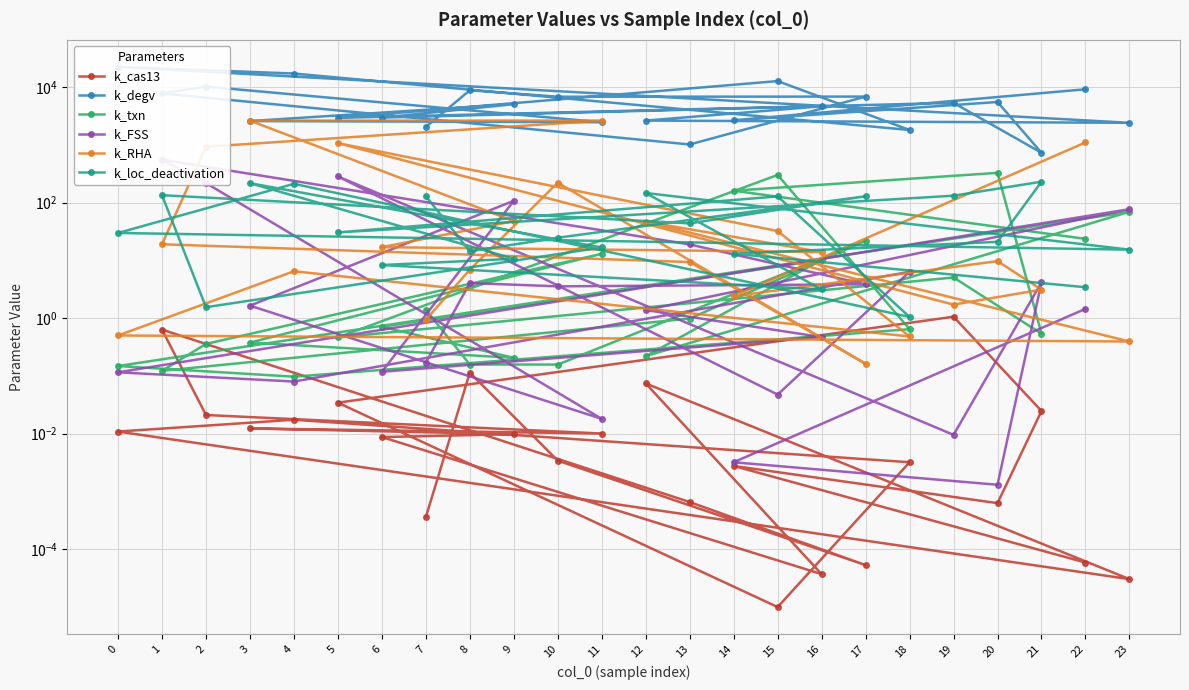

Does the chart have visible grid lines?

Yes